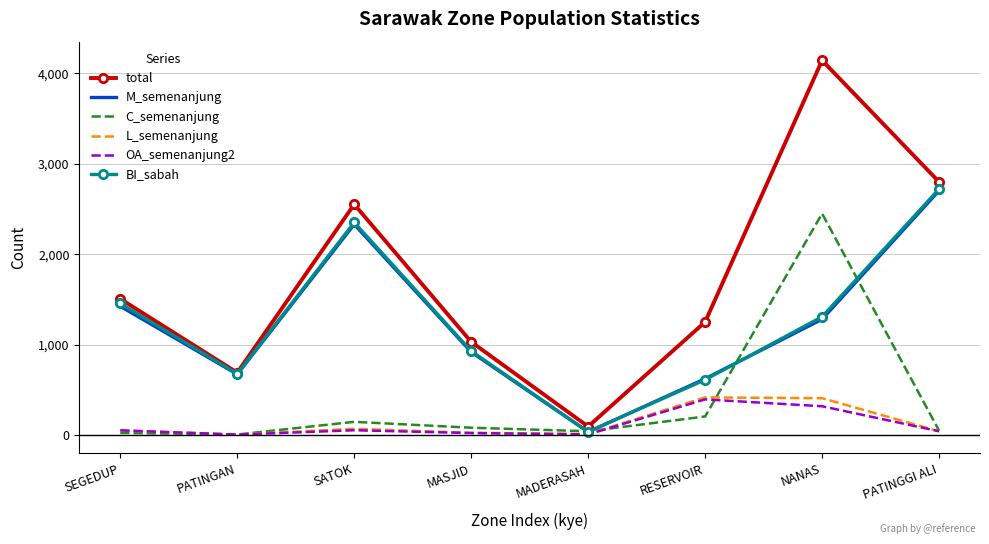

At which category is the sum across all series the highest?

NANAS